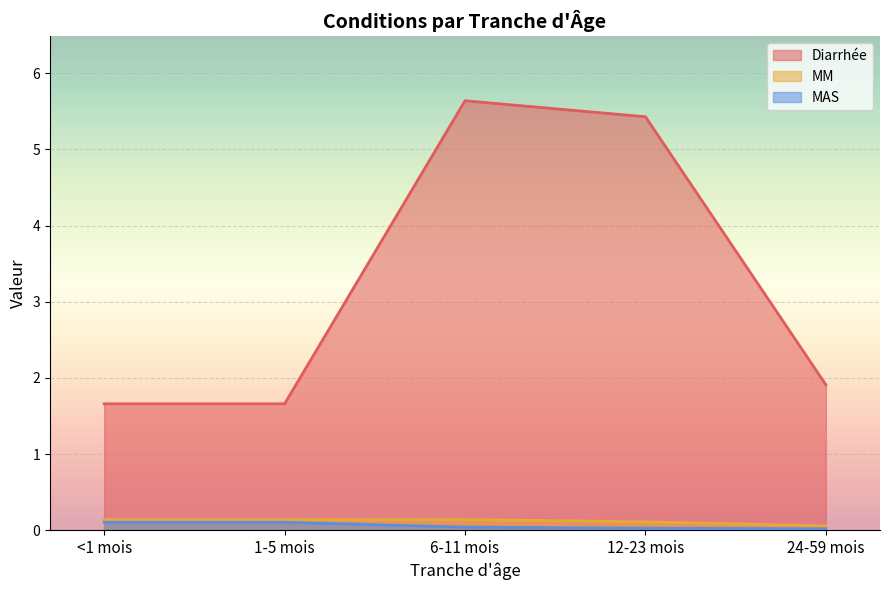

At which category is the sum across all series the highest?

6-11 mois